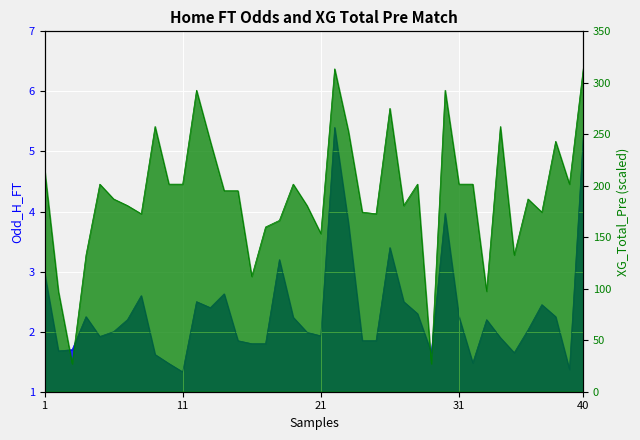

Reading left to right, extract all data points from this chart.

Odd_H_FT: 3.0	1.7	1.7	2.2	1.9	2.0	2.2	2.6	1.6	1.5	1.3	2.5	2.4	2.6	1.9	1.8	1.8	3.2	2.2	2.0	1.9	5.4	3.8	1.9	1.9	3.4	2.5	2.3	1.6	4.0	2.2	1.5	2.2	1.9	1.6	2.0	2.5	2.2	1.4	5.2
XG_Total_Pre: 216.0	97.6	27.2	132.8	201.6	187.2	180.8	172.8	257.6	201.6	201.6	292.8	243.2	195.2	195.2	112.0	160.0	166.4	201.6	180.8	153.6	313.6	252.8	174.4	172.8	275.2	180.8	201.6	27.2	292.8	201.6	201.6	97.6	257.6	132.8	187.2	174.4	243.2	201.6	313.6